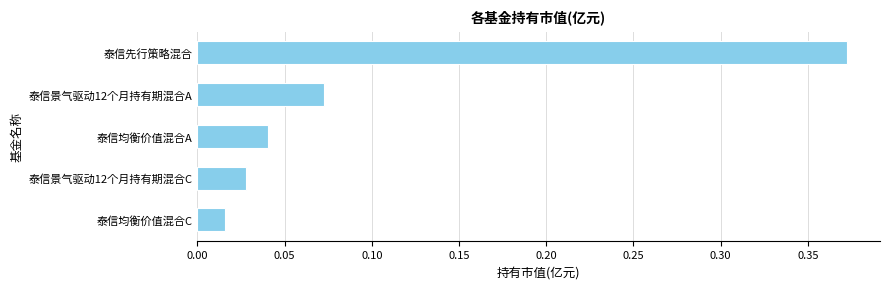

Rank the categories by value from highest to lowest.

泰信先行策略混合, 泰信景气驱动12个月持有期混合A, 泰信均衡价值混合A, 泰信景气驱动12个月持有期混合C, 泰信均衡价值混合C